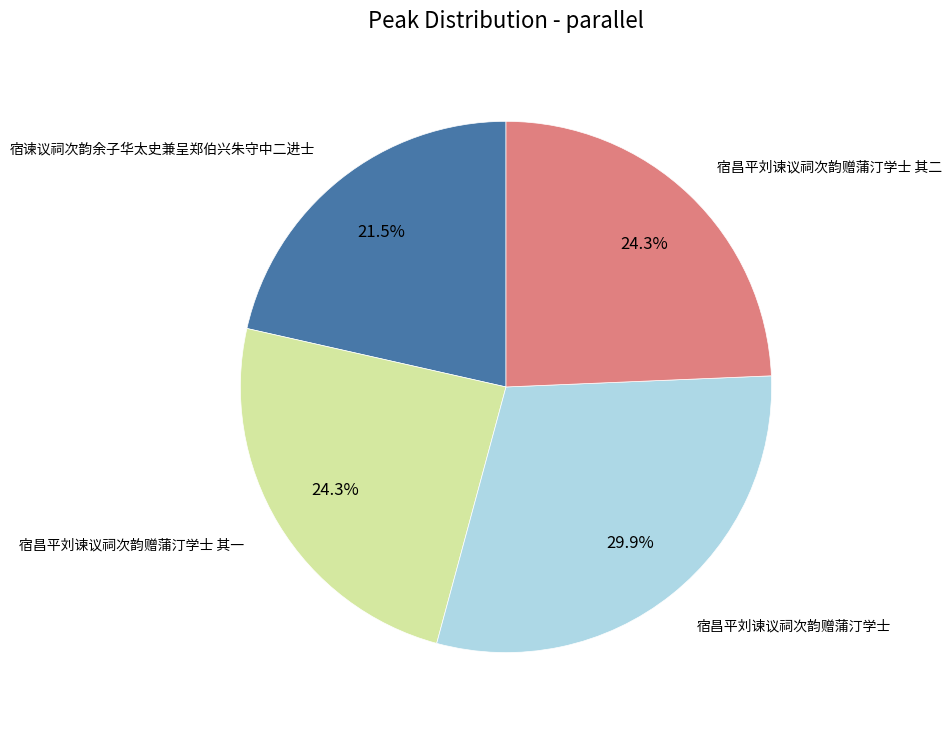

Does any single category account for the majority?

No